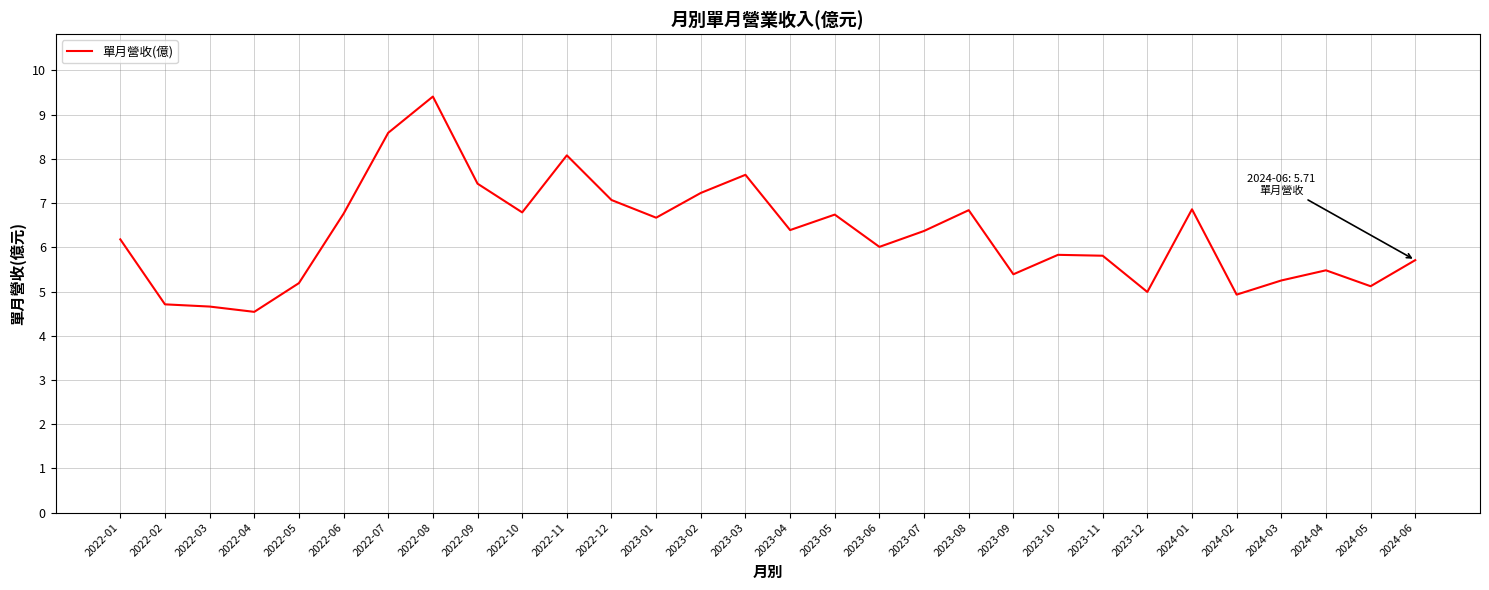

At which label is the value closest to 6?

2023-06